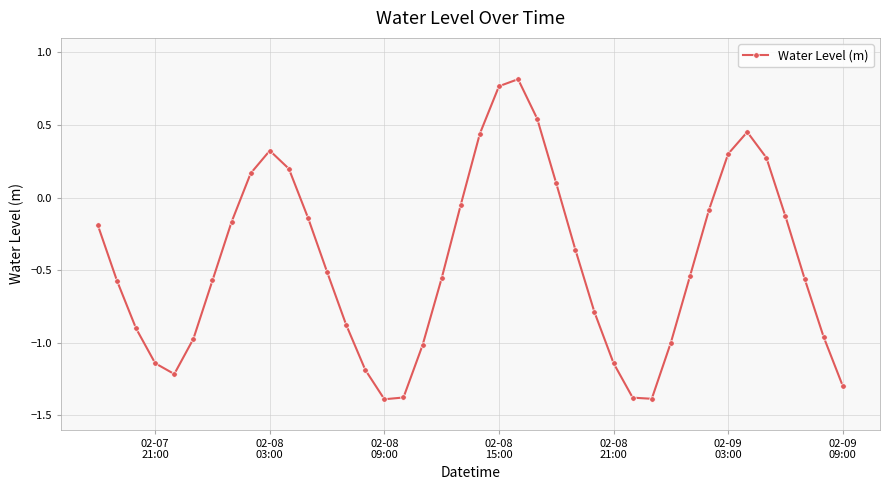

How many data points does each series have?

40